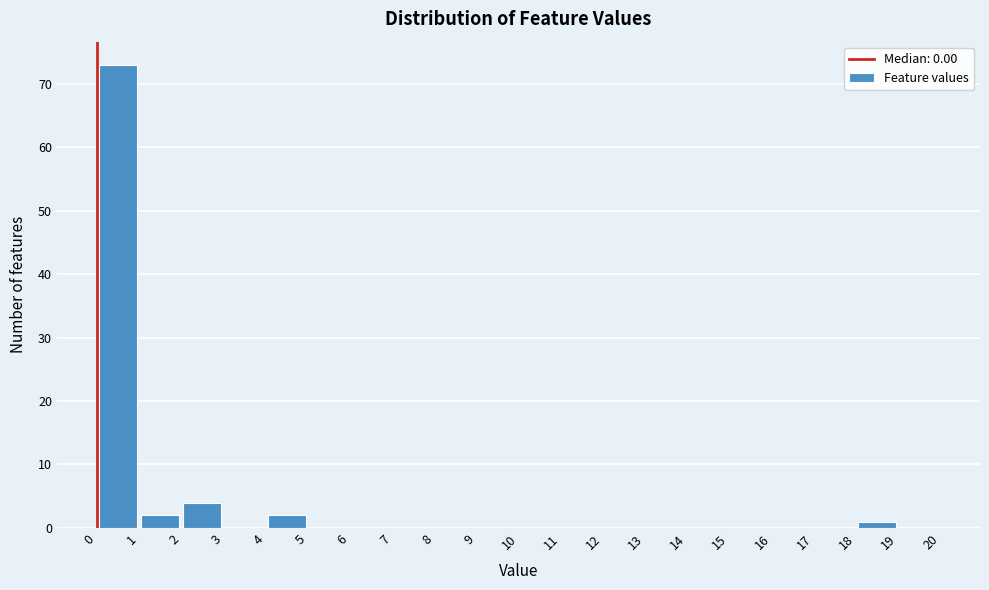

Reading left to right, list every bar in this chart as the range it spans on the x-axis followed by its height. The values are not printed on the chart, so give them approximately, as read against the axis.

0 to 1: 73
1 to 2: 2
2 to 3: 4
3 to 4: 0
4 to 5: 2
5 to 6: 0
6 to 7: 0
7 to 8: 0
8 to 9: 0
9 to 10: 0
10 to 11: 0
11 to 12: 0
12 to 13: 0
13 to 14: 0
14 to 15: 0
15 to 16: 0
16 to 17: 0
17 to 18: 0
18 to 19: 1
19 to 20: 0